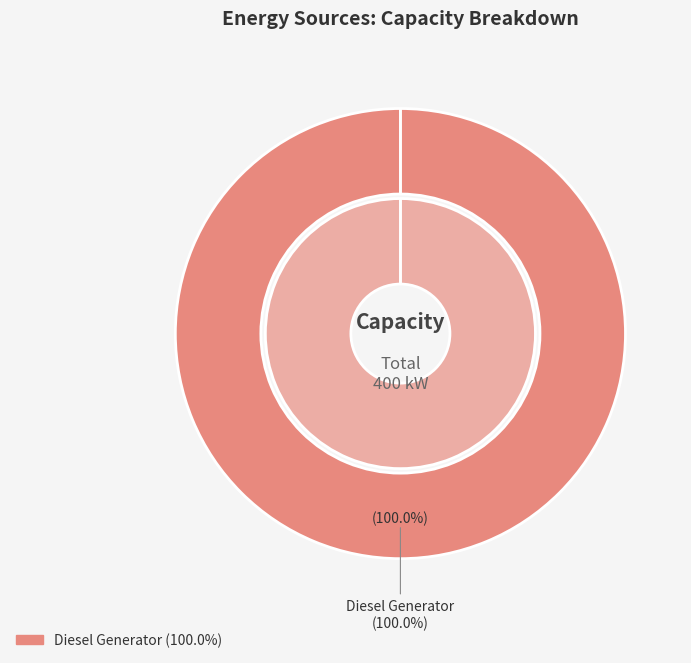

Which slice is the largest?

Diesel Generator